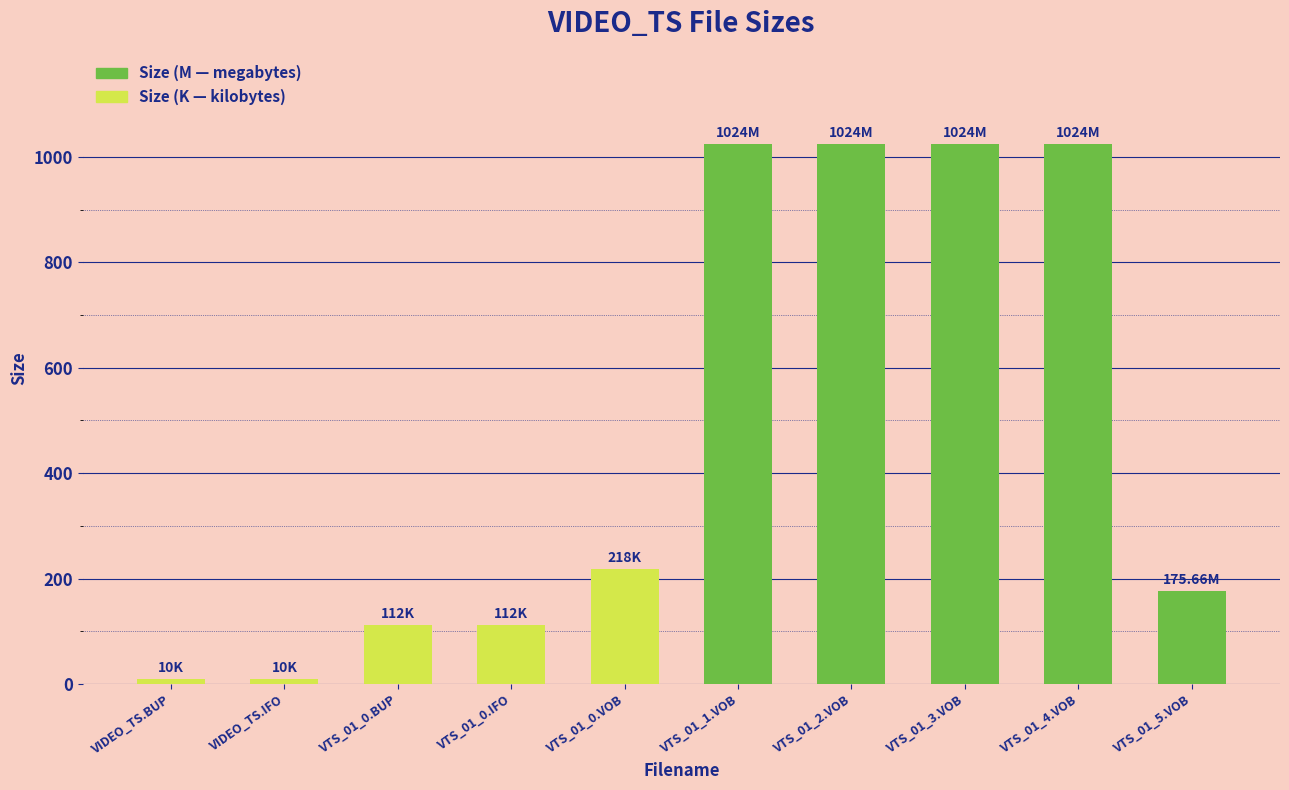

Reading right to left, transcribe all the data shown in this chart.

VTS_01_5.VOB=175.7	VTS_01_4.VOB=1024.0	VTS_01_3.VOB=1024.0	VTS_01_2.VOB=1024.0	VTS_01_1.VOB=1024.0	VTS_01_0.VOB=218.0	VTS_01_0.IFO=112.0	VTS_01_0.BUP=112.0	VIDEO_TS.IFO=10.0	VIDEO_TS.BUP=10.0